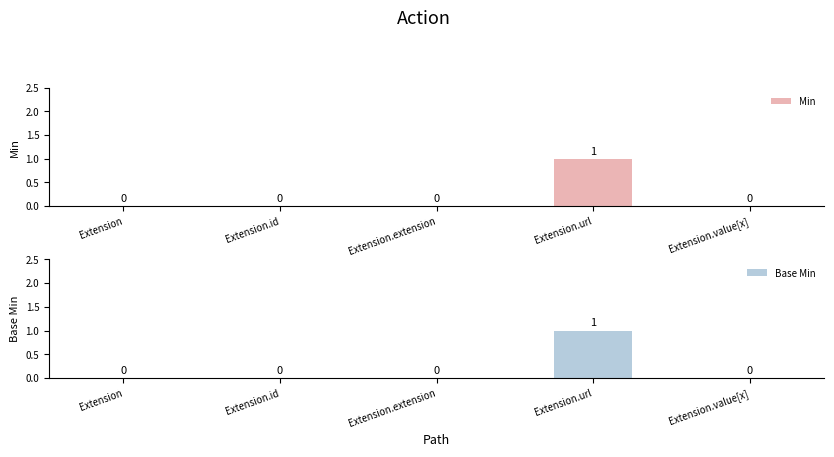

Does the chart contain stacked bars?

No